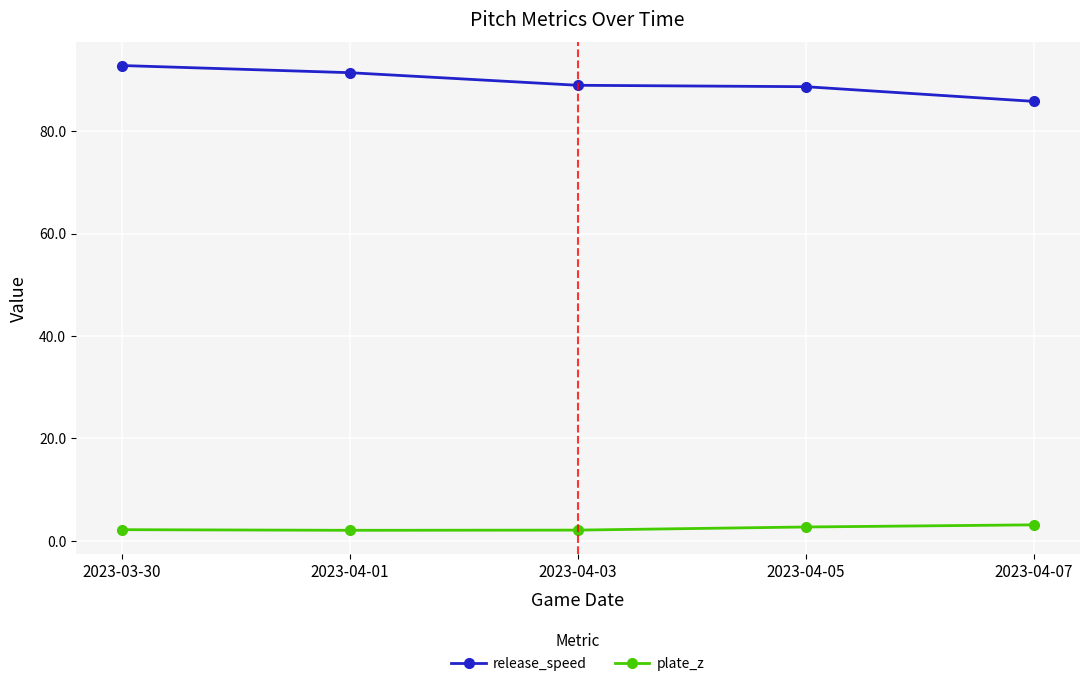

What is the label of the 5th point from the left?

2023-04-07